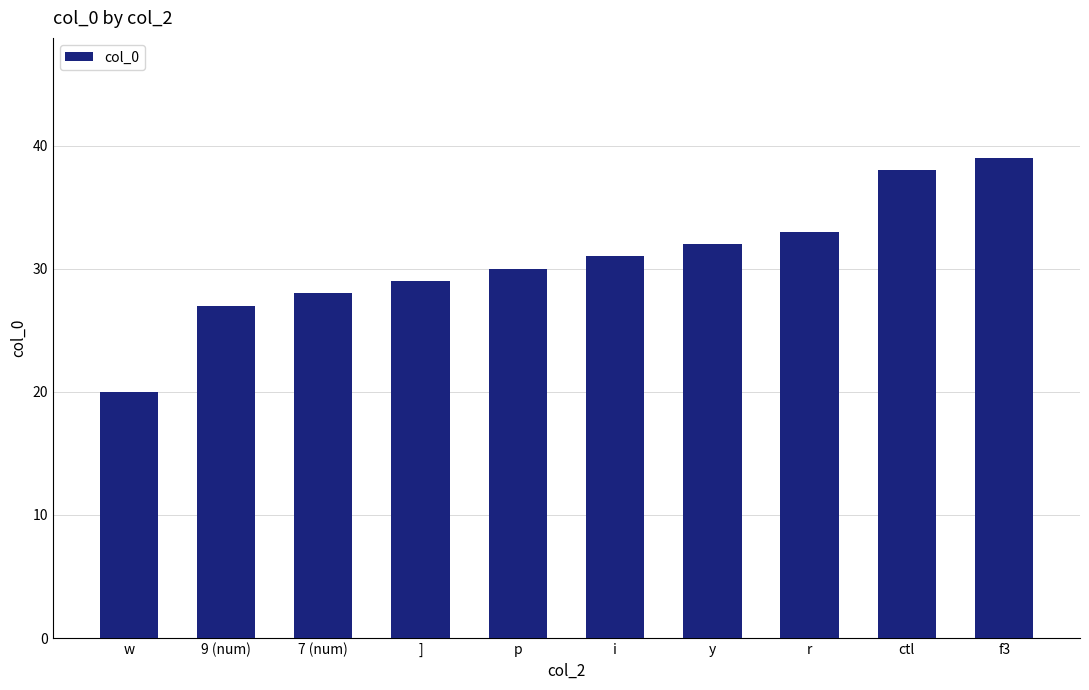

Read the value at ctl, to the nearest 5.

40